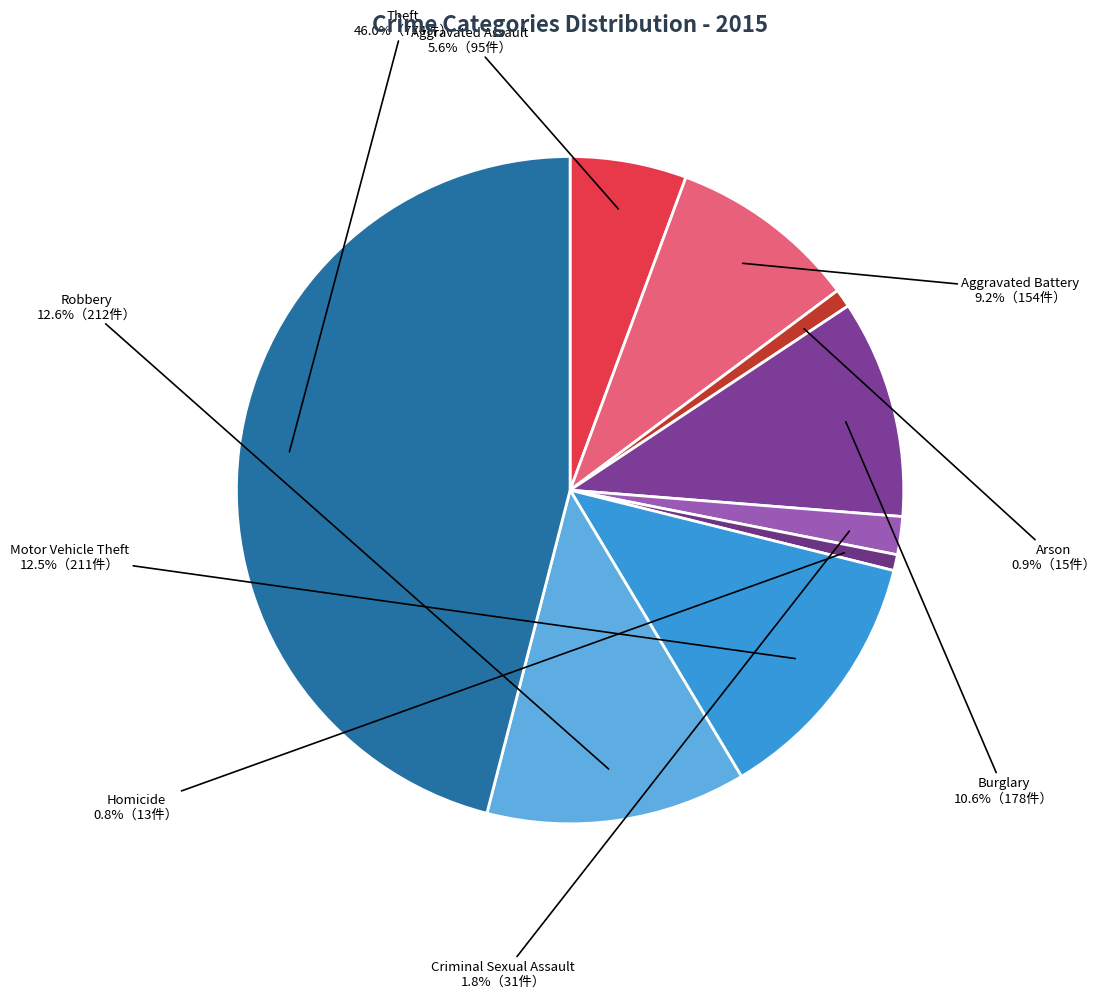

To the nearest percent, what portion does Robbery represent?

13%